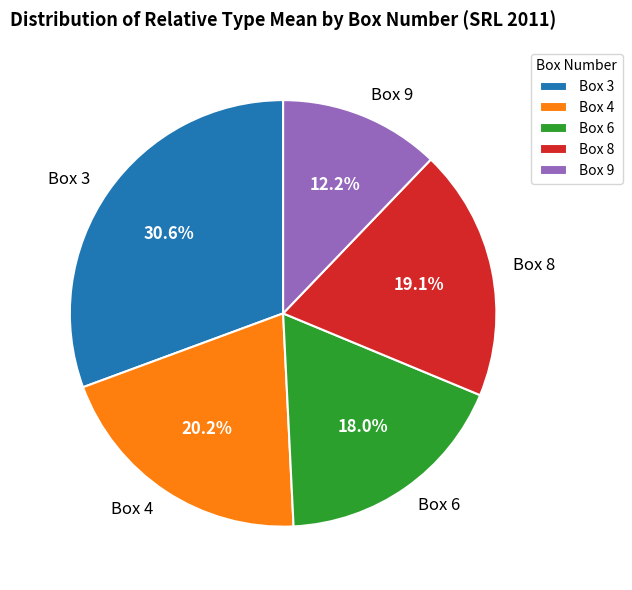

To the nearest percent, what percentage of the pie is Box 4?

20%